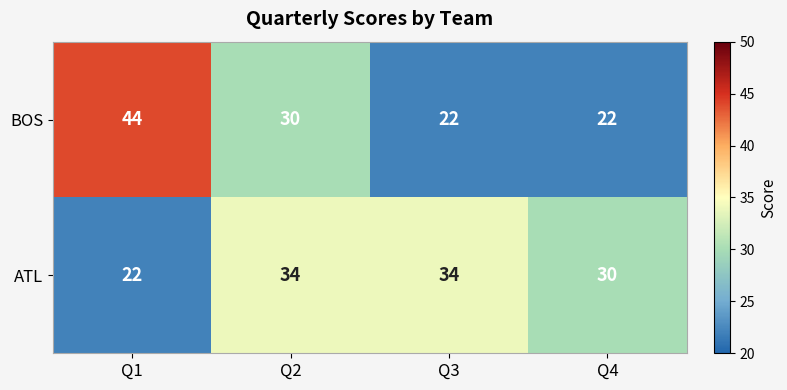

At Q3, list the series in order from smallest to largest.

BOS, ATL